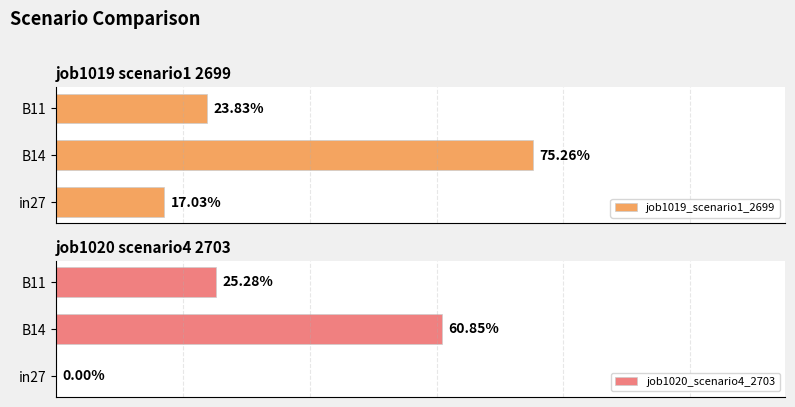

What is the approximate value of job1020_scenario4_2703 at B14?

0.6